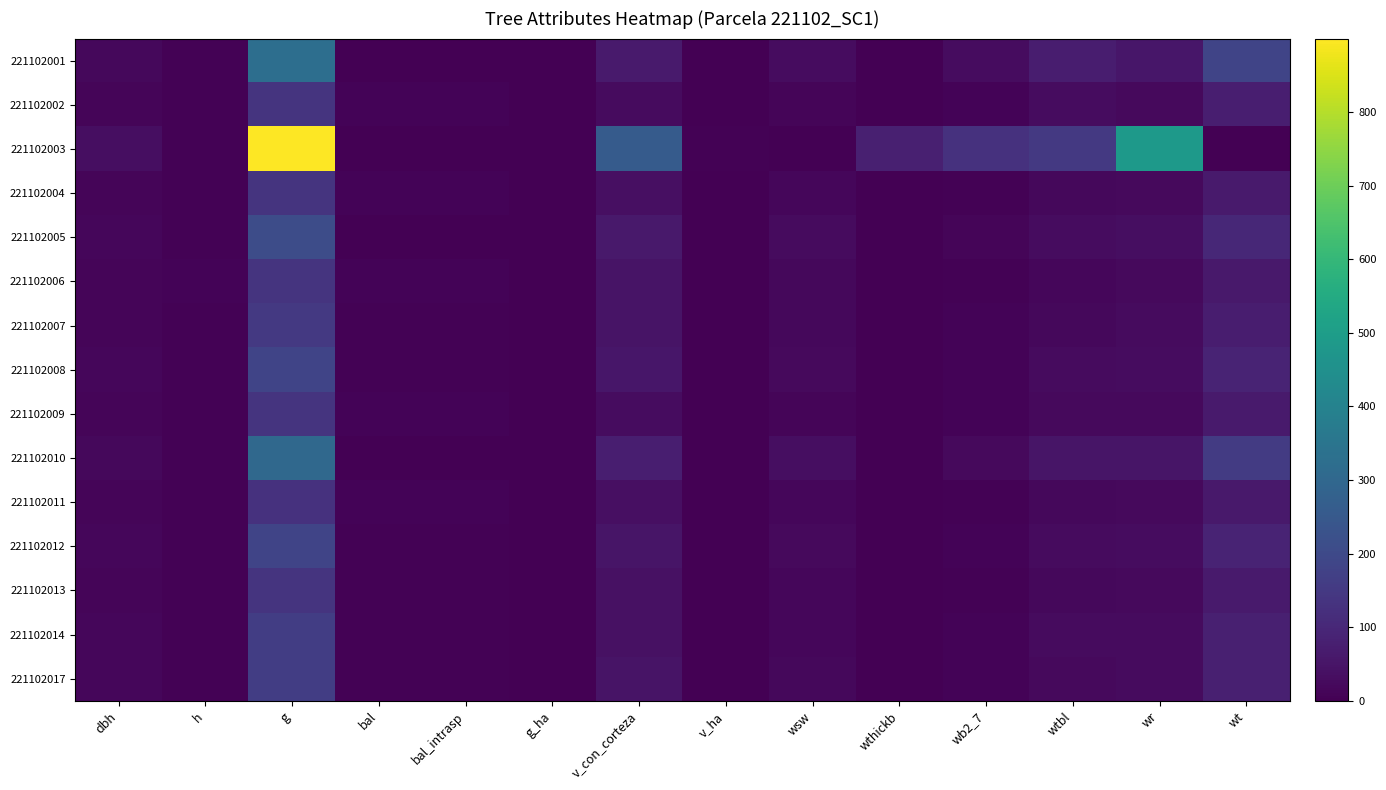

Reading right to left, list all the values displayed in this chart.

221102001: wt=183.7	wr=54.1	wtbl=71.0	wb2_7=29.8	wthickb=0.0	wsw=28.8	v_ha=2.0	v_con_corteza=64.2	g_ha=1.0	bal_intrasp=1.3	bal=1.3	g=326.9	h=4.5	dbh=20.4
221102002: wt=74.0	wr=22.5	wtbl=30.9	wb2_7=9.9	wthickb=0.0	wsw=10.7	v_ha=0.8	v_con_corteza=25.2	g_ha=0.4	bal_intrasp=7.1	bal=7.1	g=135.8	h=4.0	dbh=13.2
221102003: wt=0.0	wr=482.5	wtbl=149.0	wb2_7=129.8	wthickb=80.2	wsw=0.0	v_ha=3.7	v_con_corteza=259.5	g_ha=1.3	bal_intrasp=0.0	bal=0.0	g=899.9	h=7.0	dbh=33.9
221102004: wt=64.2	wr=22.3	wtbl=19.2	wb2_7=6.8	wthickb=0.0	wsw=15.9	v_ha=1.2	v_con_corteza=38.3	g_ha=0.4	bal_intrasp=7.5	bal=7.5	g=134.8	h=6.0	dbh=13.1
221102005: wt=101.0	wr=34.5	wtbl=28.4	wb2_7=11.6	wthickb=0.0	wsw=26.6	v_ha=2.0	v_con_corteza=62.3	g_ha=0.7	bal_intrasp=3.3	bal=3.3	g=208.7	h=6.5	dbh=16.3
221102006: wt=62.1	wr=22.1	wtbl=14.7	wb2_7=5.5	wthickb=0.0	wsw=19.7	v_ha=1.5	v_con_corteza=48.0	g_ha=0.4	bal_intrasp=7.9	bal=7.9	g=133.8	h=7.5	dbh=13.1
221102007: wt=70.8	wr=24.8	wtbl=19.7	wb2_7=7.3	wthickb=0.0	wsw=19.1	v_ha=1.5	v_con_corteza=45.8	g_ha=0.5	bal_intrasp=6.2	bal=6.2	g=149.6	h=6.5	dbh=13.8
221102008: wt=89.5	wr=30.8	wtbl=25.0	wb2_7=9.9	wthickb=0.0	wsw=23.7	v_ha=1.8	v_con_corteza=56.1	g_ha=0.6	bal_intrasp=4.0	bal=4.0	g=186.3	h=6.5	dbh=15.4
221102009: wt=66.7	wr=22.1	wtbl=23.5	wb2_7=8.0	wthickb=0.0	wsw=13.1	v_ha=1.0	v_con_corteza=31.4	g_ha=0.4	bal_intrasp=8.4	bal=8.4	g=133.8	h=5.0	dbh=13.1
221102010: wt=158.0	wr=50.5	wtbl=52.1	wb2_7=22.6	wthickb=0.0	wsw=32.9	v_ha=2.4	v_con_corteza=74.2	g_ha=1.0	bal_intrasp=2.3	bal=2.3	g=304.8	h=5.5	dbh=19.7
221102011: wt=61.6	wr=21.5	wtbl=18.4	wb2_7=6.5	wthickb=0.0	wsw=15.3	v_ha=1.2	v_con_corteza=37.0	g_ha=0.4	bal_intrasp=8.8	bal=8.8	g=129.7	h=6.0	dbh=12.8
221102012: wt=89.5	wr=30.4	wtbl=27.1	wb2_7=10.4	wthickb=0.0	wsw=21.6	v_ha=1.6	v_con_corteza=51.0	g_ha=0.6	bal_intrasp=4.5	bal=4.5	g=183.8	h=6.0	dbh=15.3
221102013: wt=65.3	wr=22.6	wtbl=19.6	wb2_7=7.0	wthickb=0.0	wsw=16.1	v_ha=1.2	v_con_corteza=38.8	g_ha=0.4	bal_intrasp=6.6	bal=6.6	g=136.8	h=6.0	dbh=13.2
221102014: wt=79.7	wr=26.8	wtbl=26.0	wb2_7=9.5	wthickb=0.0	wsw=17.4	v_ha=1.3	v_con_corteza=41.4	g_ha=0.5	bal_intrasp=5.7	bal=5.7	g=161.7	h=5.5	dbh=14.3
221102017: wt=79.2	wr=27.1	wtbl=23.9	wb2_7=8.9	wthickb=0.0	wsw=19.3	v_ha=1.5	v_con_corteza=45.9	g_ha=0.5	bal_intrasp=5.1	bal=5.1	g=164.0	h=6.0	dbh=14.4